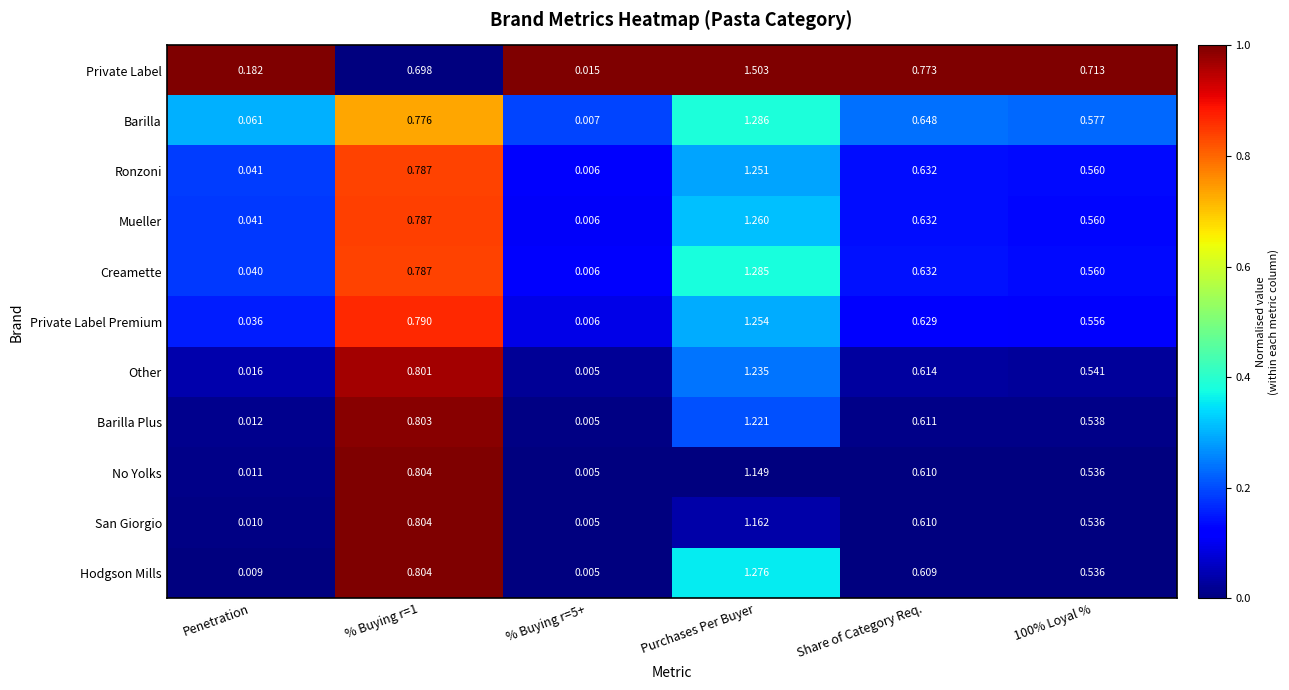

Which series changed the most between Penetration and 100% Loyal %?

Private Label